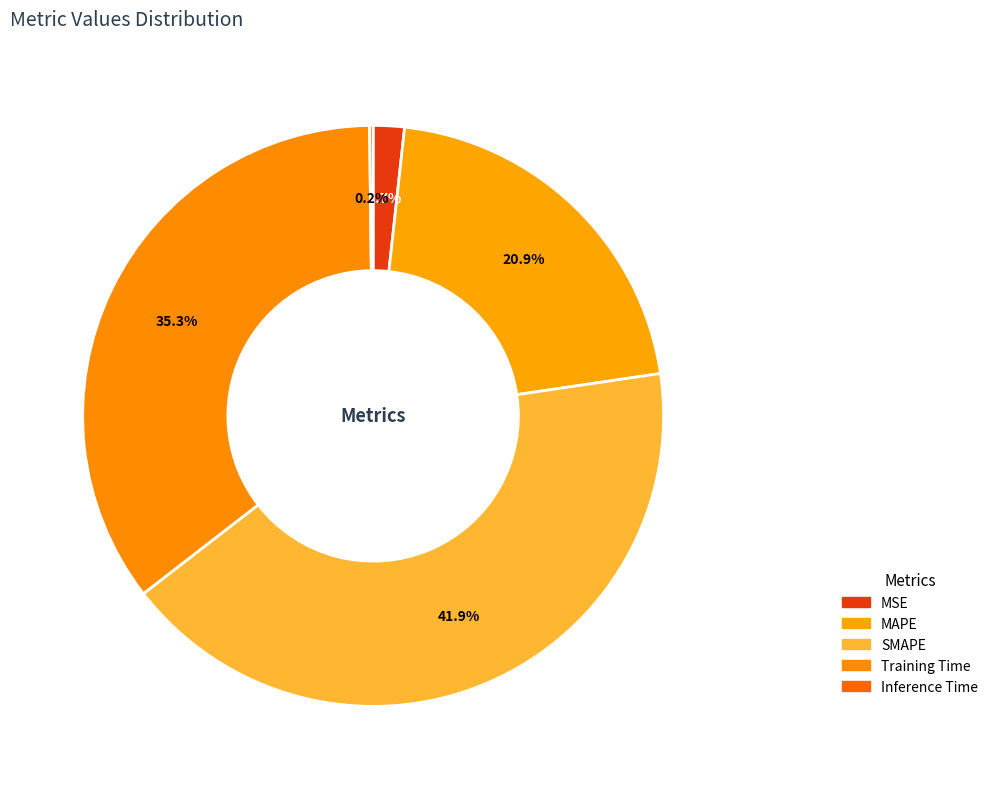

Which slice is the smallest?

Inference Time